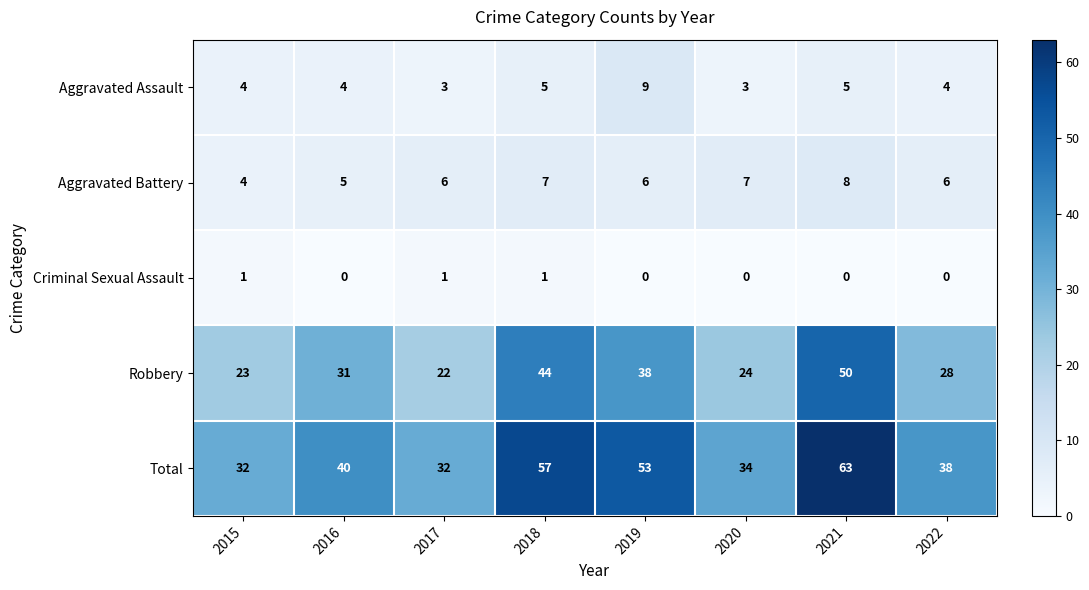

What is the total value across all series at 2017?

64